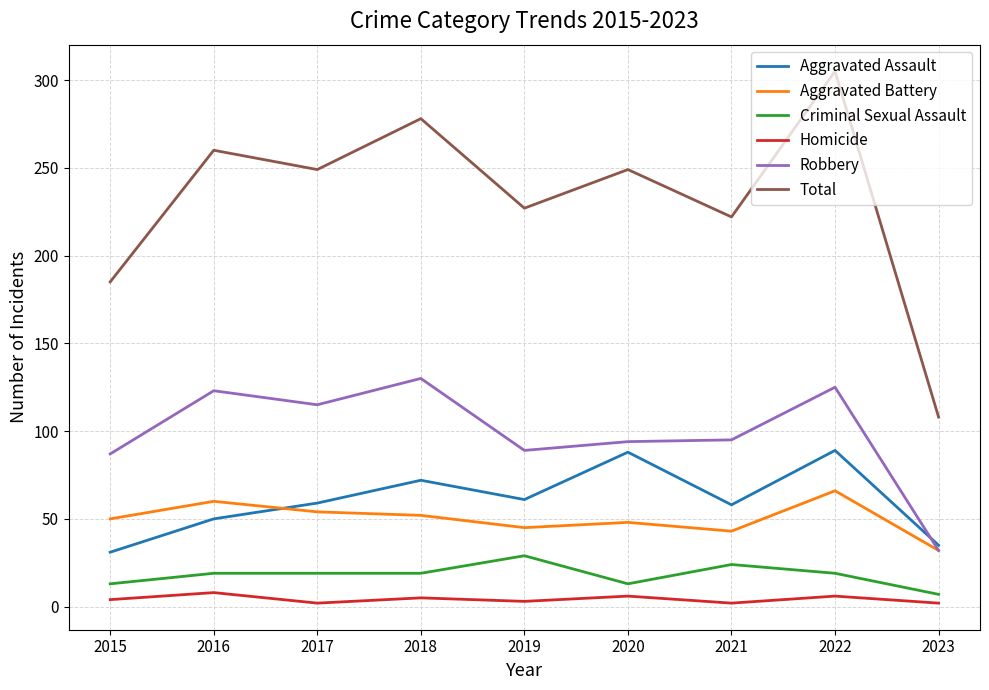

At which label does Aggravated Battery reach its peak?

2022